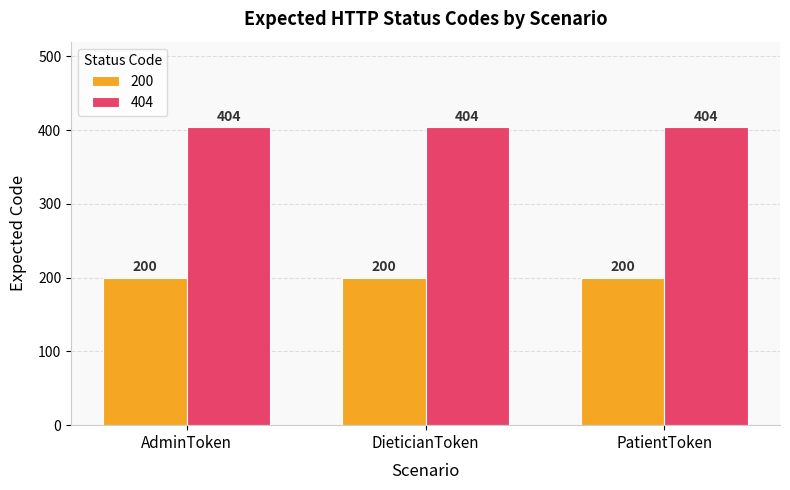

What position from the right is AdminToken?

3